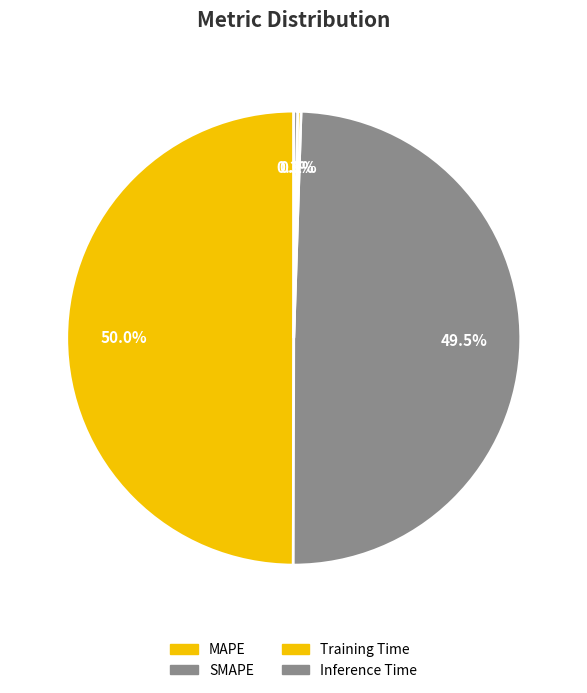

Is there any slice that represents more than half of the pie?

No